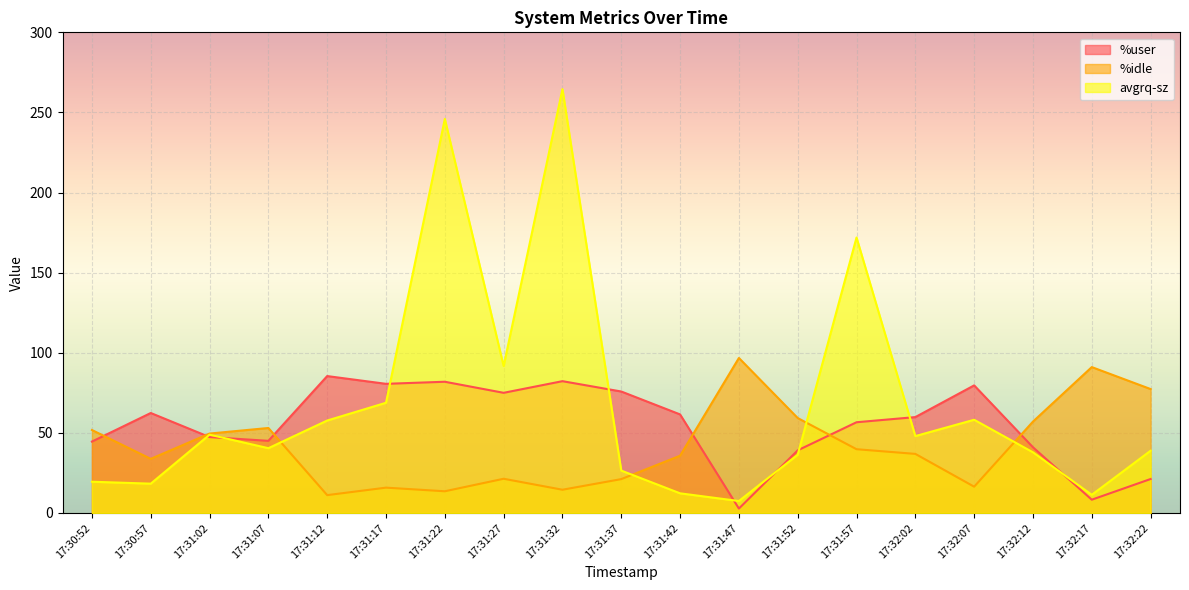

In %idle, how many points are higher than both neighbors (excluding endpoints)?

5